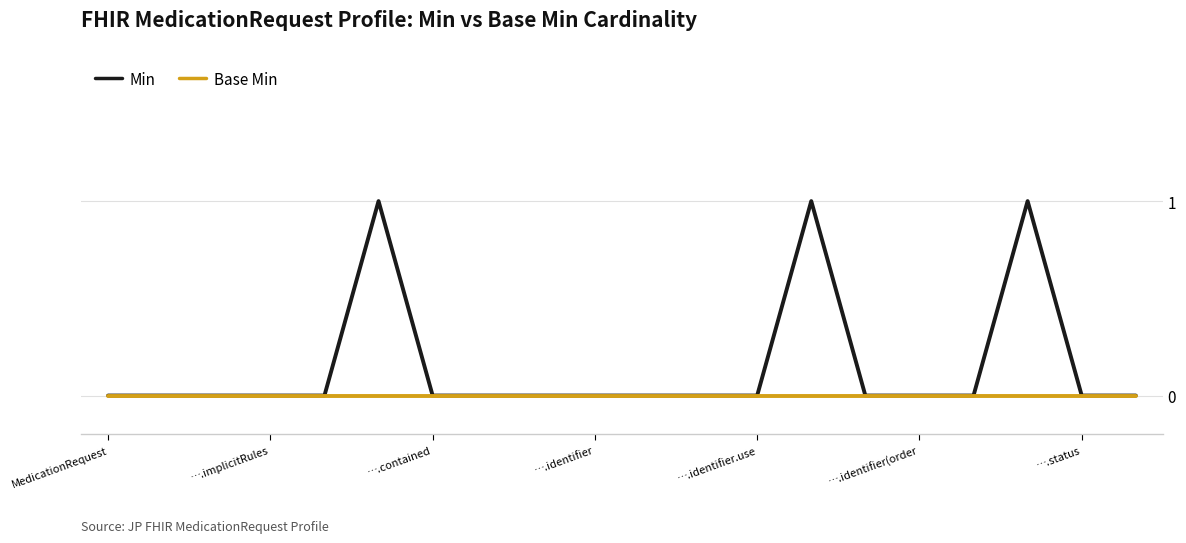

Which series has the largest range (max minus min)?

Min